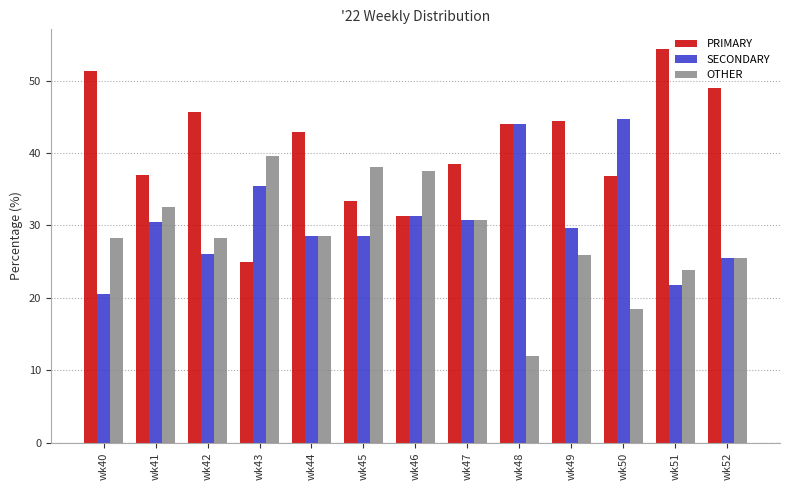

Which series changed the most between wk43 and wk51?

PRIMARY